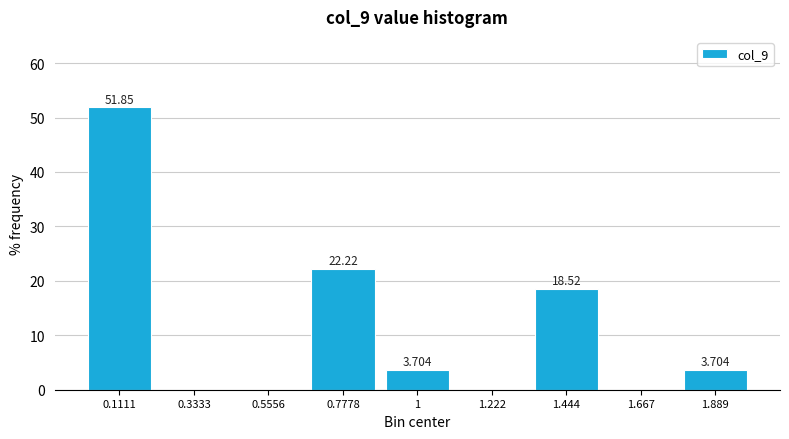

Over which range of the x-axis is the bar tallest?

0.00 to 0.20